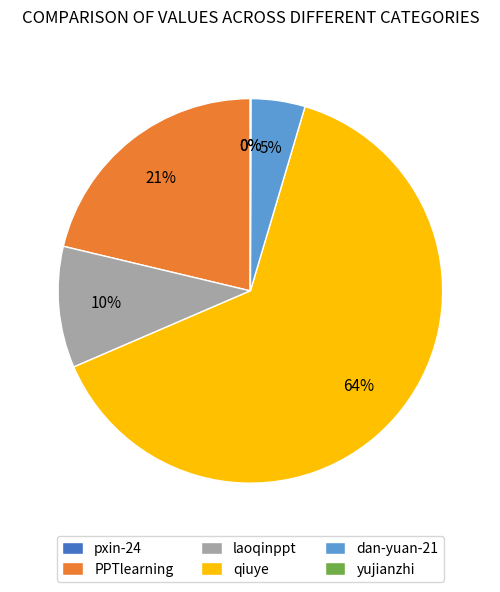

To the nearest percent, what is the difference between the largest and smallest slice percentages?

64%